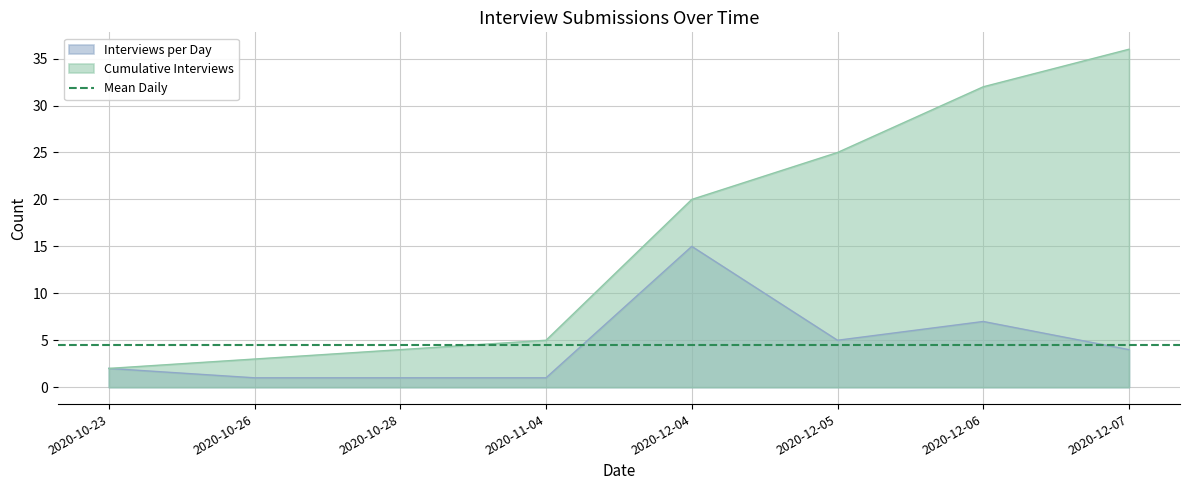

What is the difference between the maximum and minimum values in the Cumulative Interviews series?

34